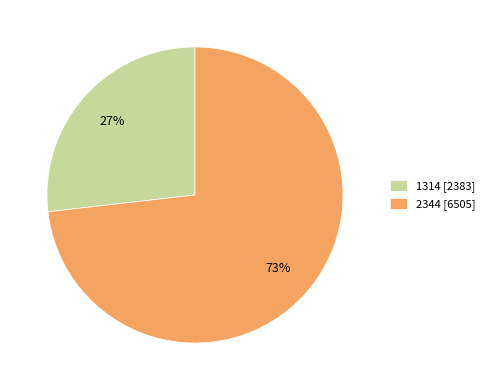

Is it true that 1314 is 27% of the pie?

True